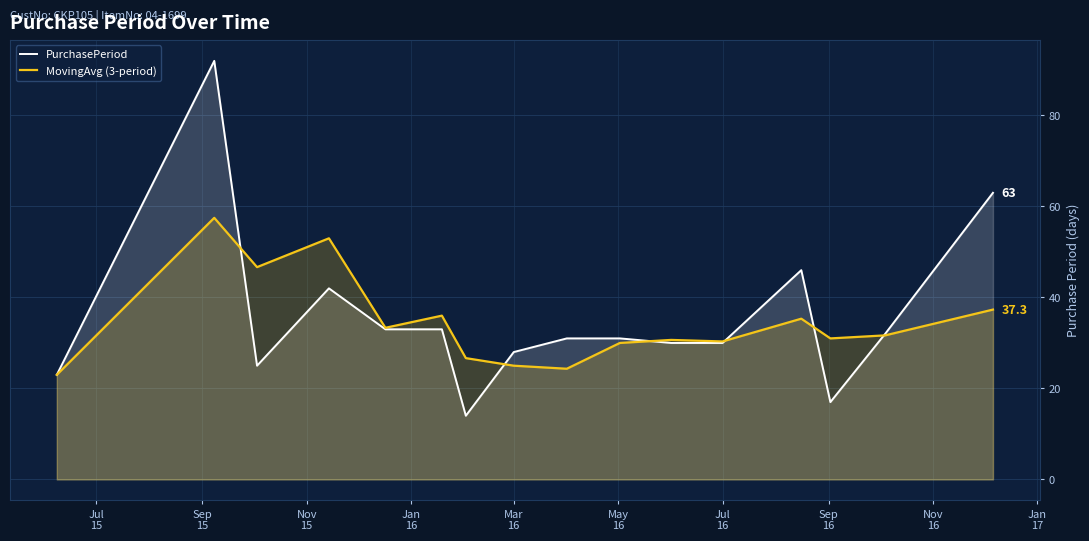

What is the difference between the second highest and minimum values in the MovingAvg (3-period) series?

30.0